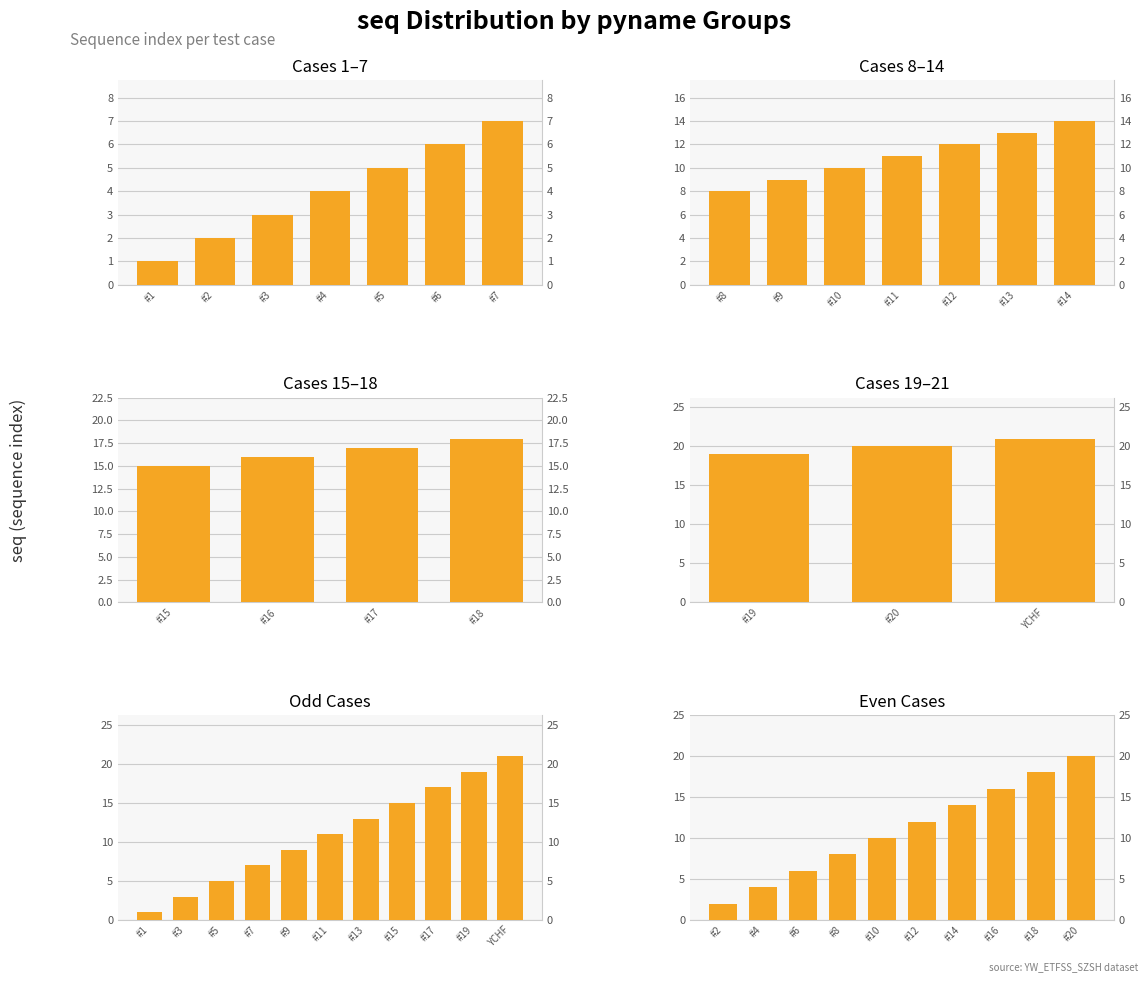

How many series are shown in this chart?

1